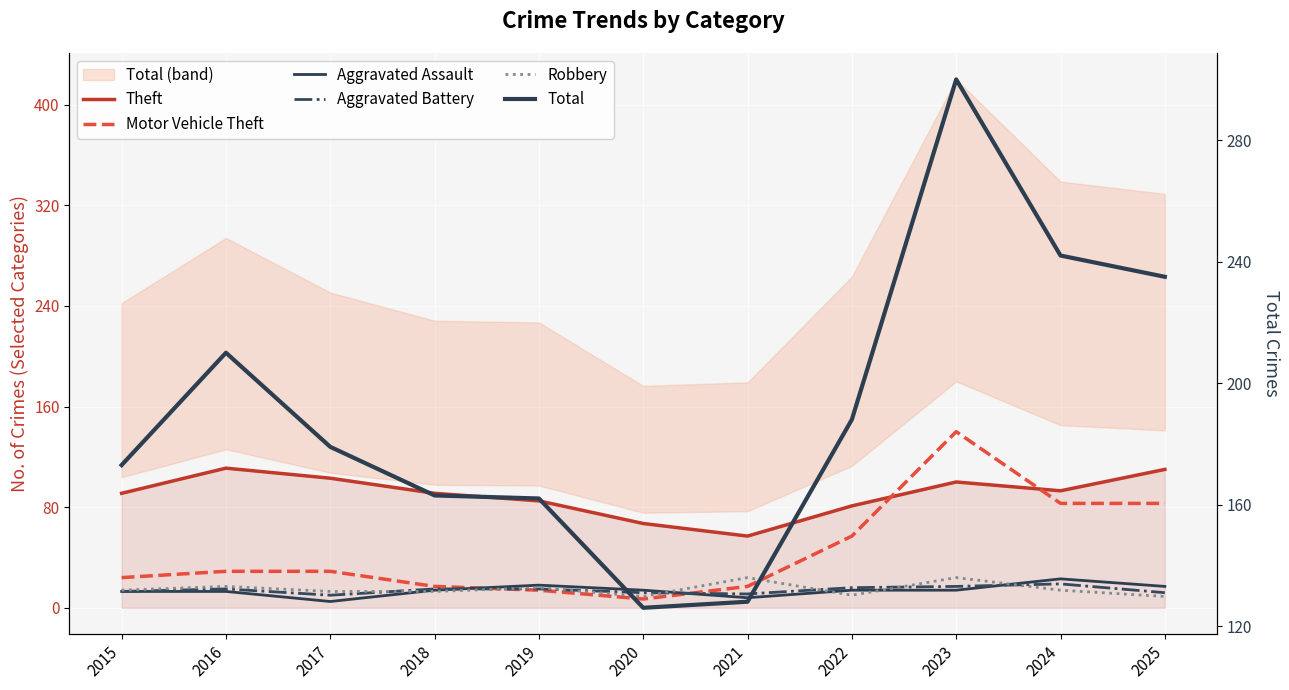

True or false: Total and Motor Vehicle Theft intersect in this chart.

False